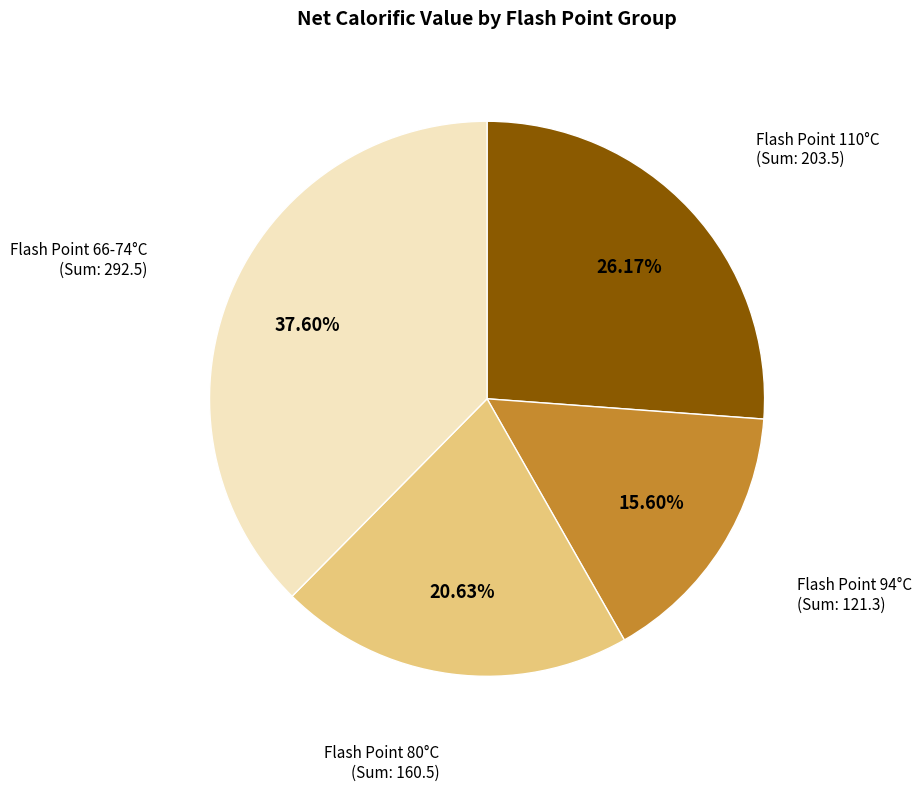

Is there a majority slice in this chart?

No